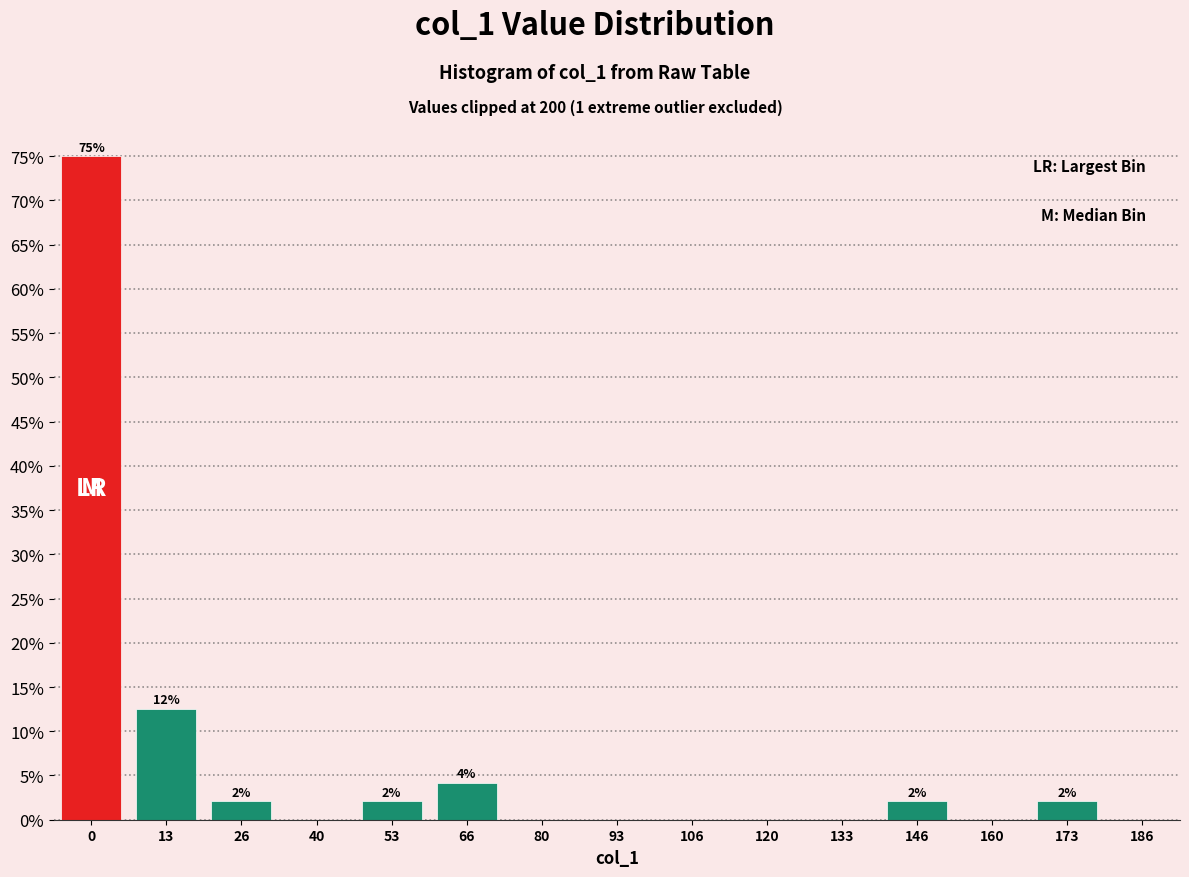

Reading left to right, list all the values displayed in this chart.

0=75.0	13=12.5	26=2.1	40=0.0	53=2.1	66=4.2	80=0.0	93=0.0	106=0.0	120=0.0	133=0.0	146=2.1	160=0.0	173=2.1	186=0.0